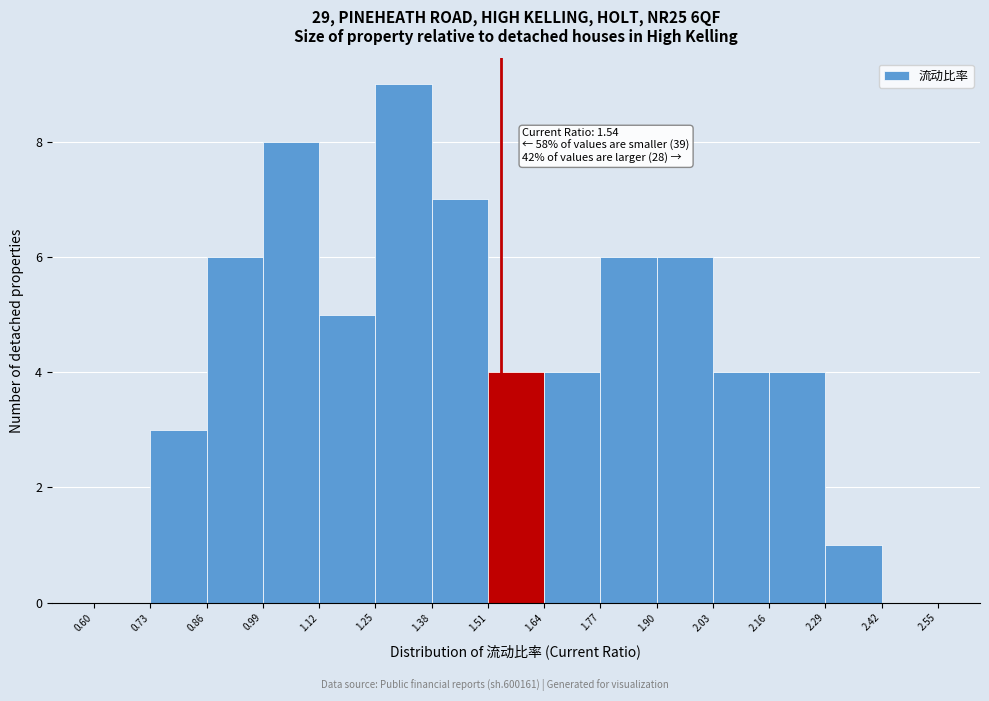

Which range on the x-axis has the tallest bar?

1.25 to 1.38